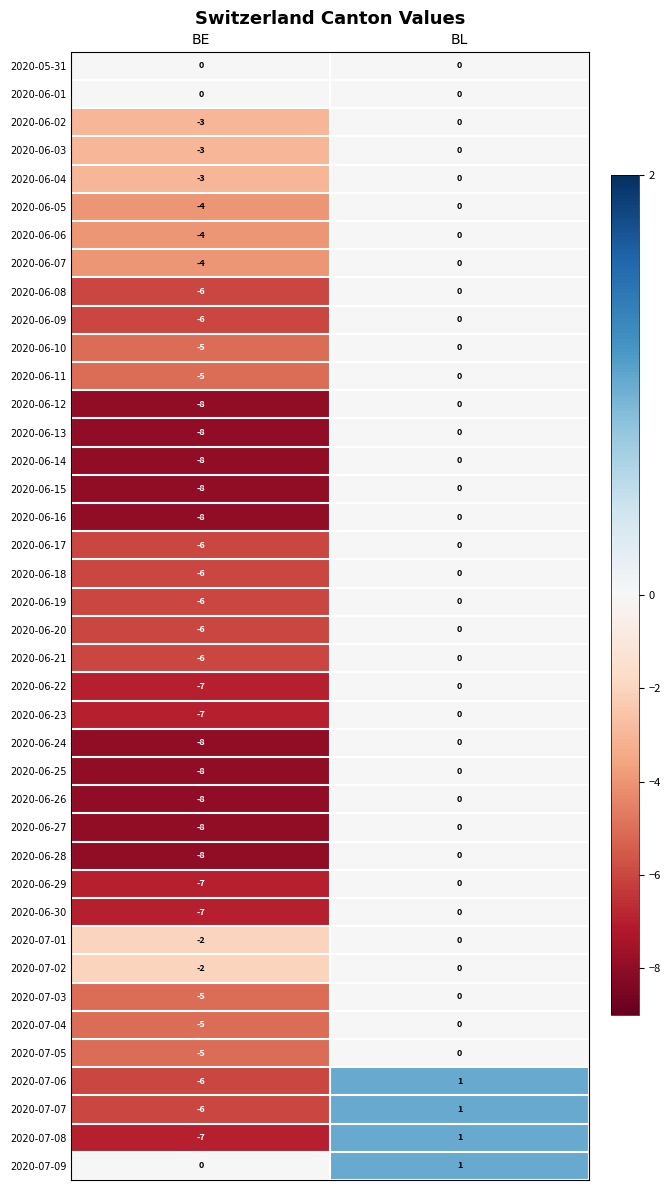

What is the difference between the maximum and minimum values in the 2020-06-16 series?

8